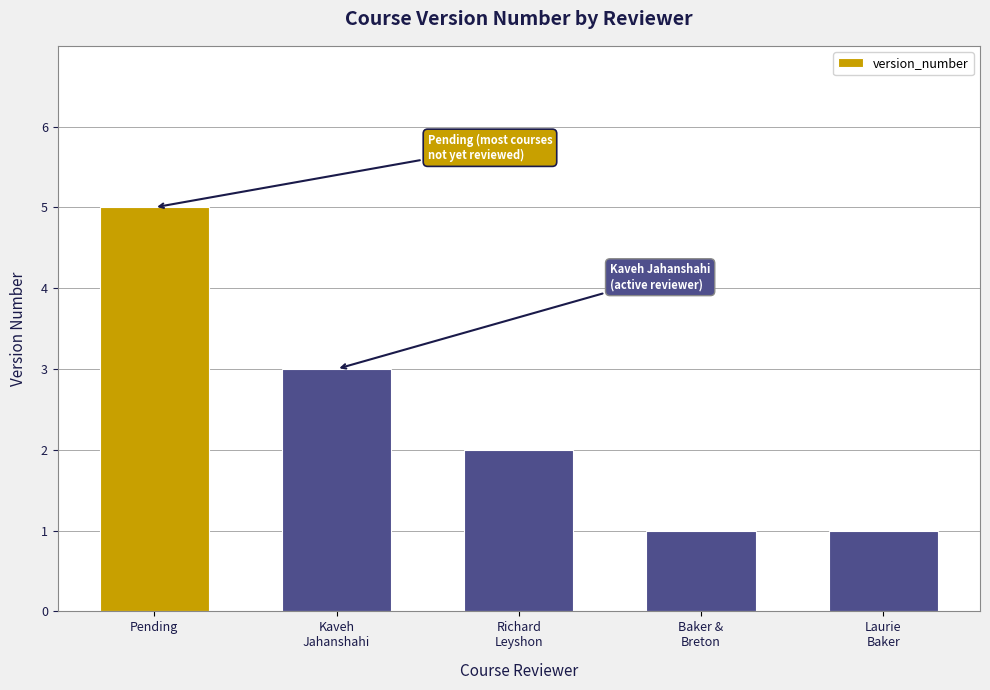

Reading right to left, extract all data points from this chart.

1	1	2	3	5